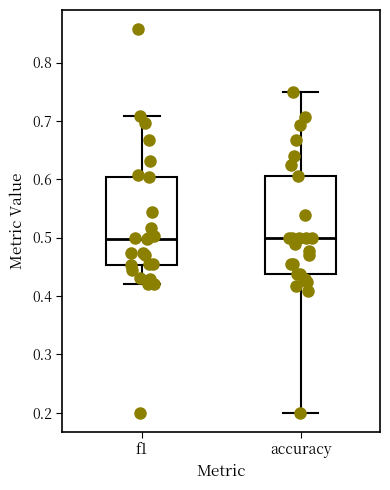

Where does the lower whisker of the box for accuracy end on the y-axis? The values are not printed on the chart, so give them approximately, as read against the axis.

0.20